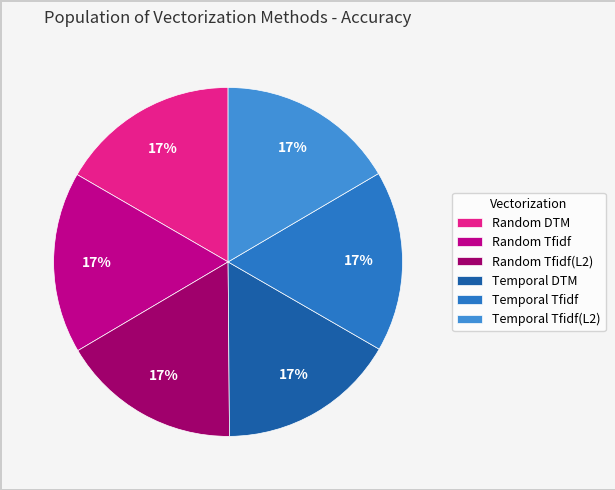

Count the number of slices in the pie.

6